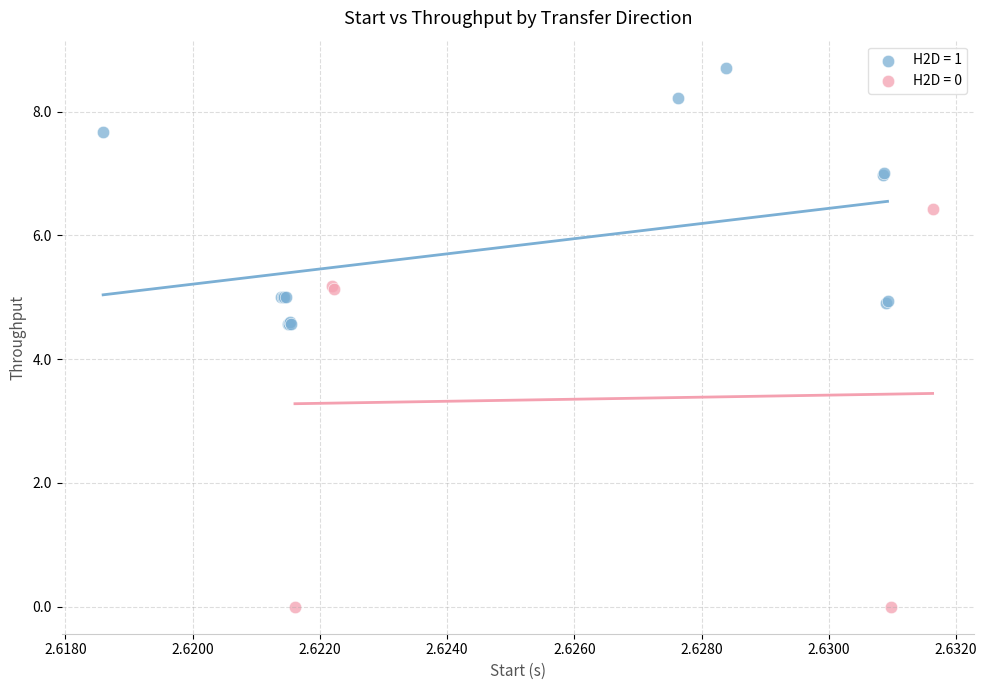

Which series contains the lowest Y value?

H2D = 0